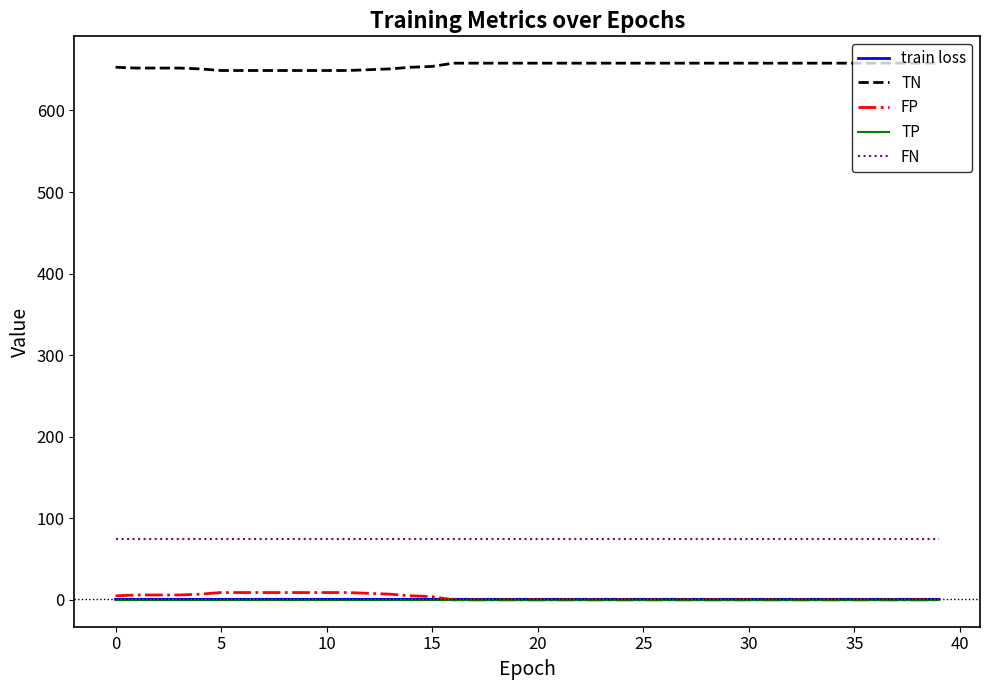

What is the average value of the FP series?

2.9